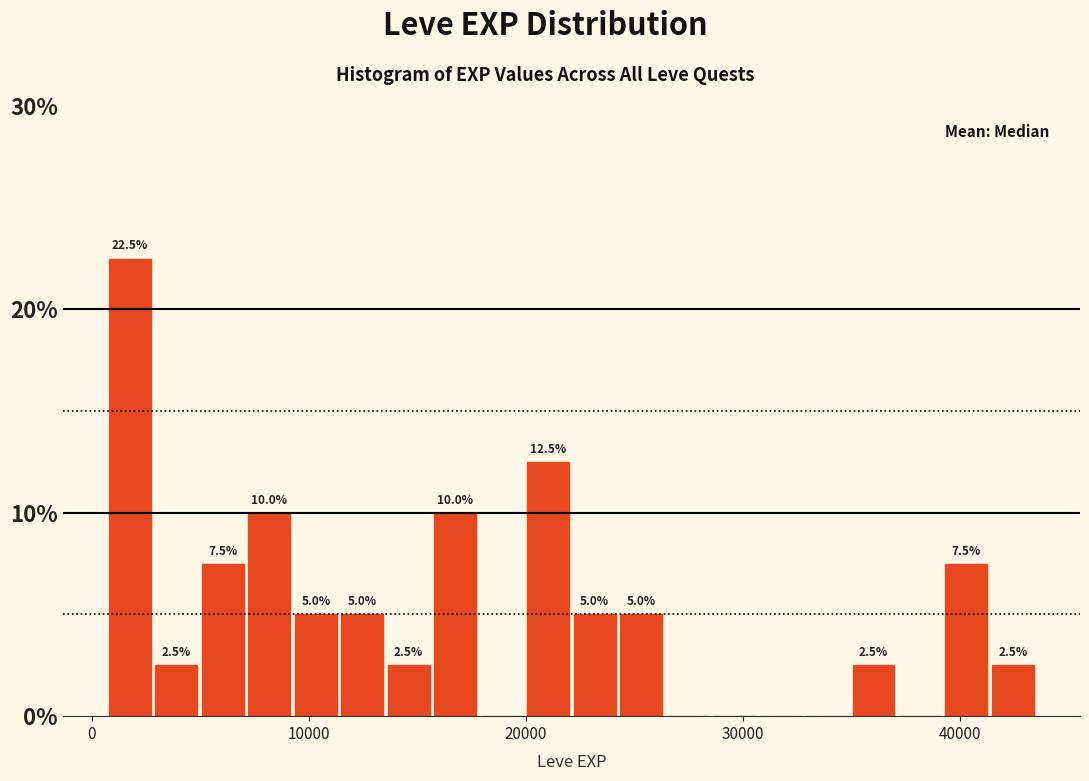

Around what value on the x-axis is the tallest bar? Give the approximate position of its centre, as read against the axis.

2000